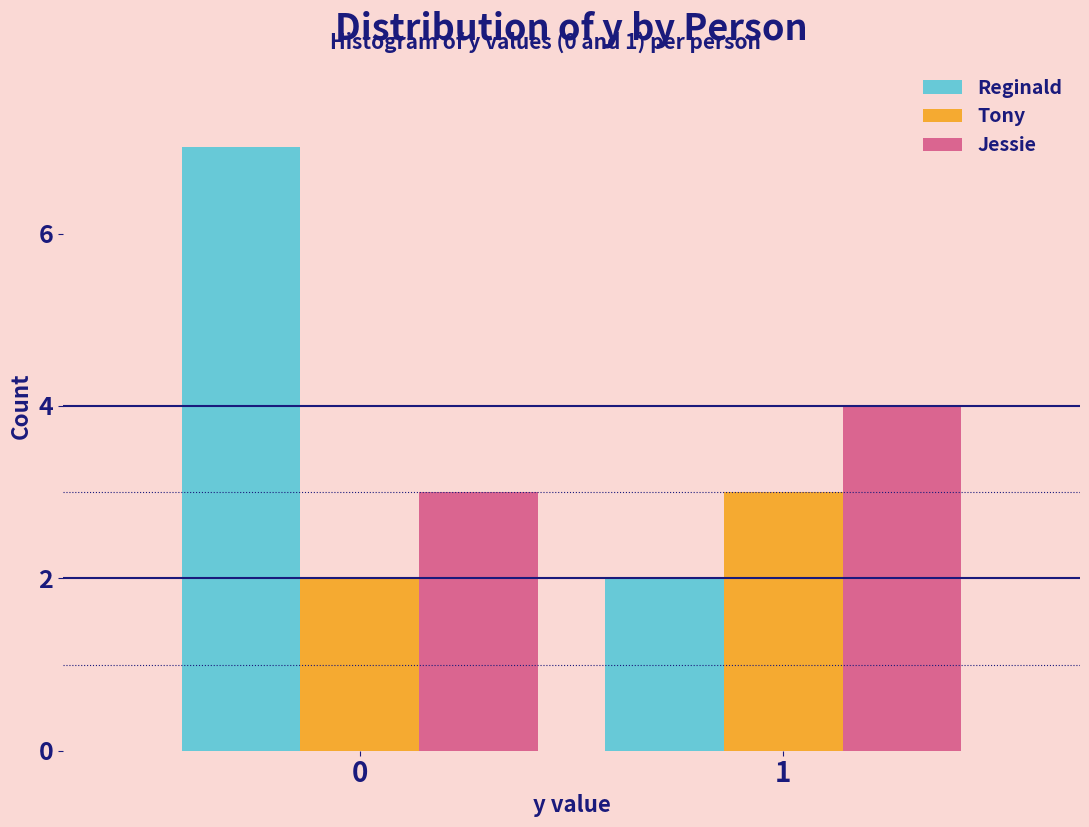

Reading left to right, extract all data points from this chart.

Reginald: 0=7	1=2
Tony: 0=2	1=3
Jessie: 0=3	1=4